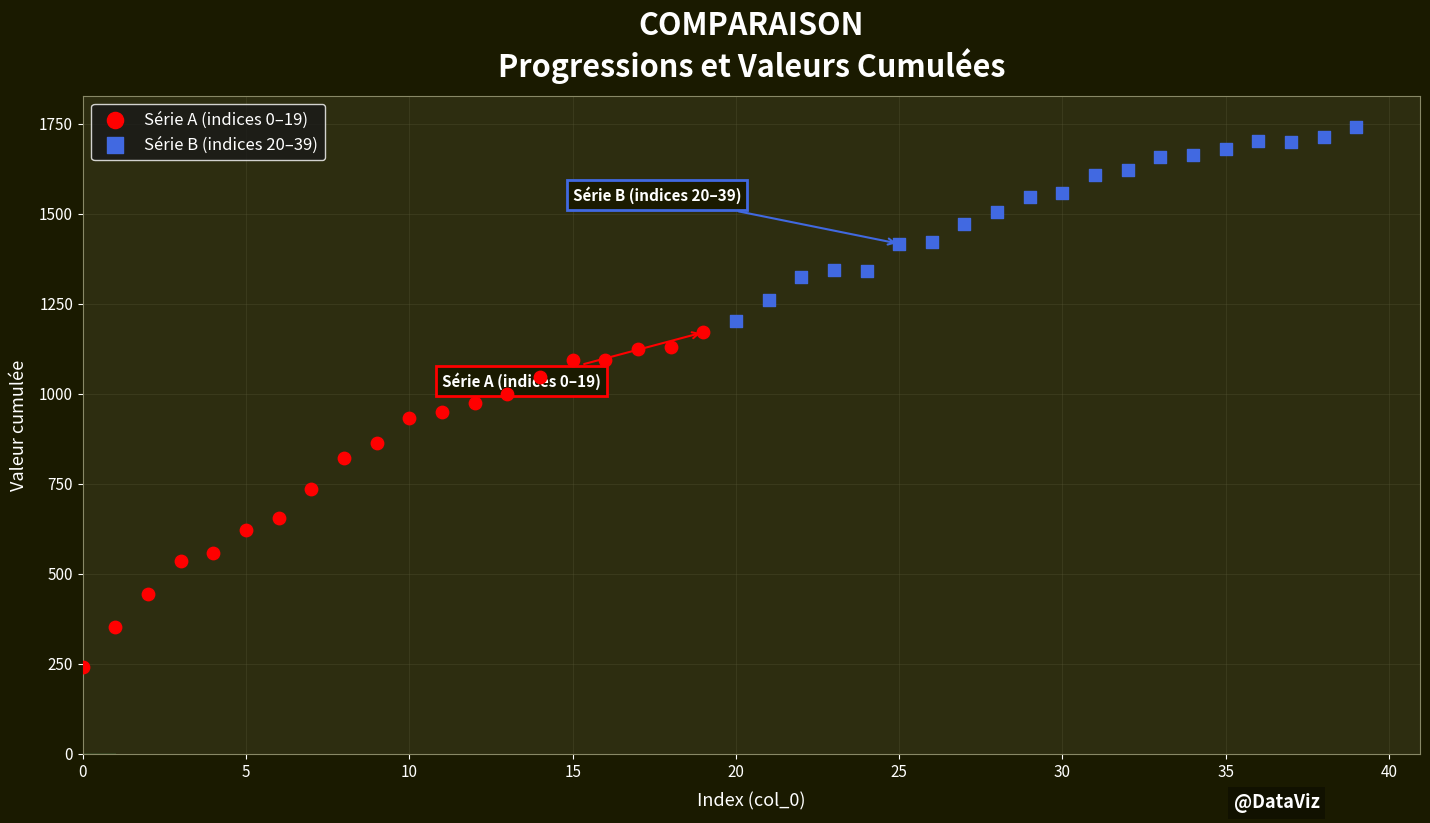

Which series has the widest spread of Y values?

Série A (indices 0–19)